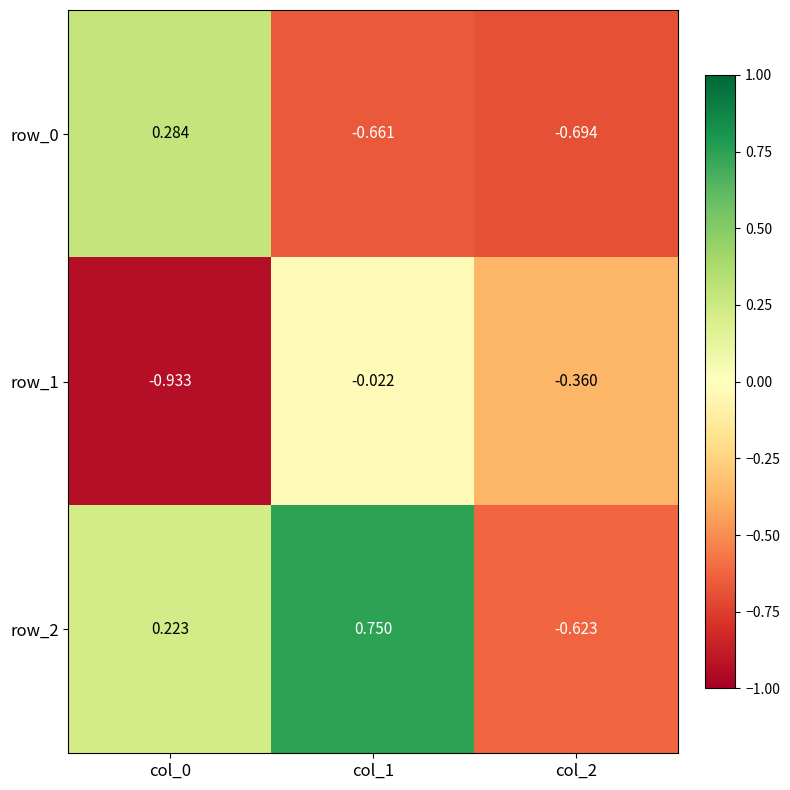

Is the value of row_1 at col_2 greater than the value of row_2 at col_1?

No